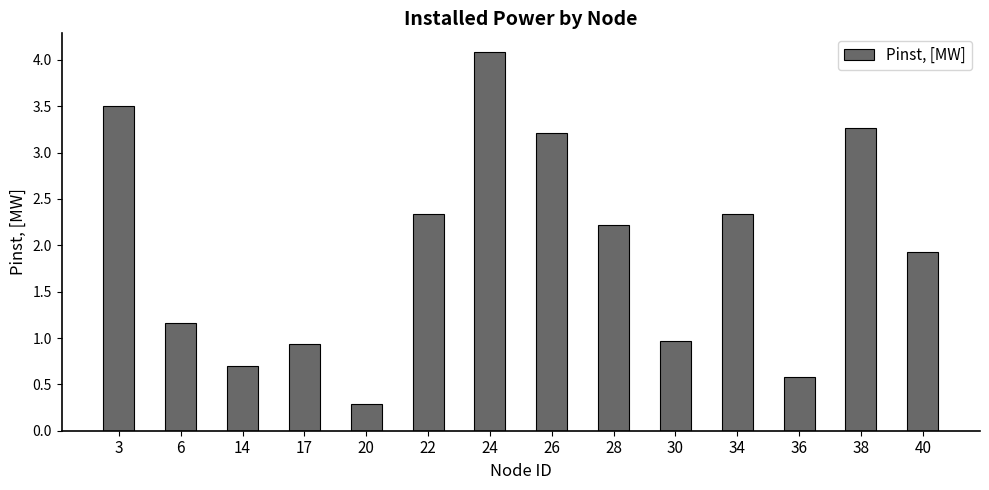

What is the value of the 9th bar from the left?

2.2